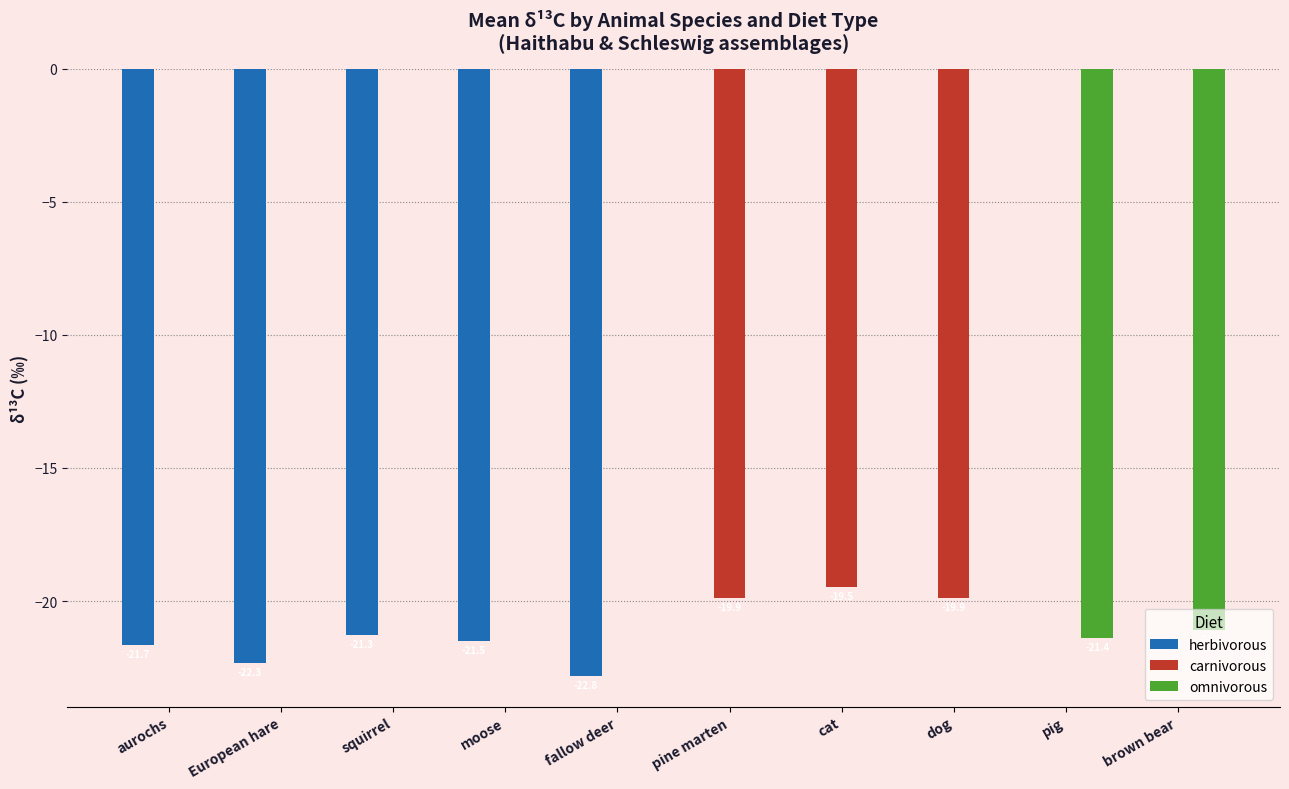

How many groups of bars are there?

10